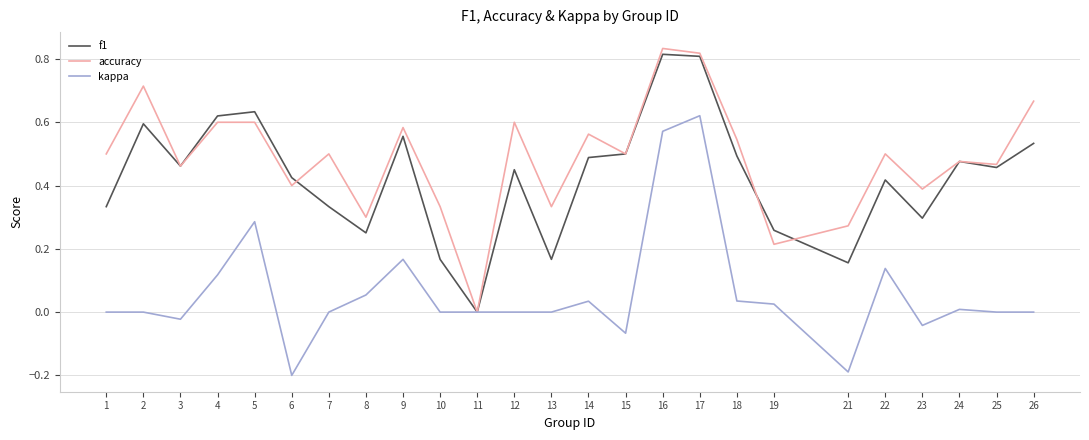

What is the total value across all series at 14?

1.1